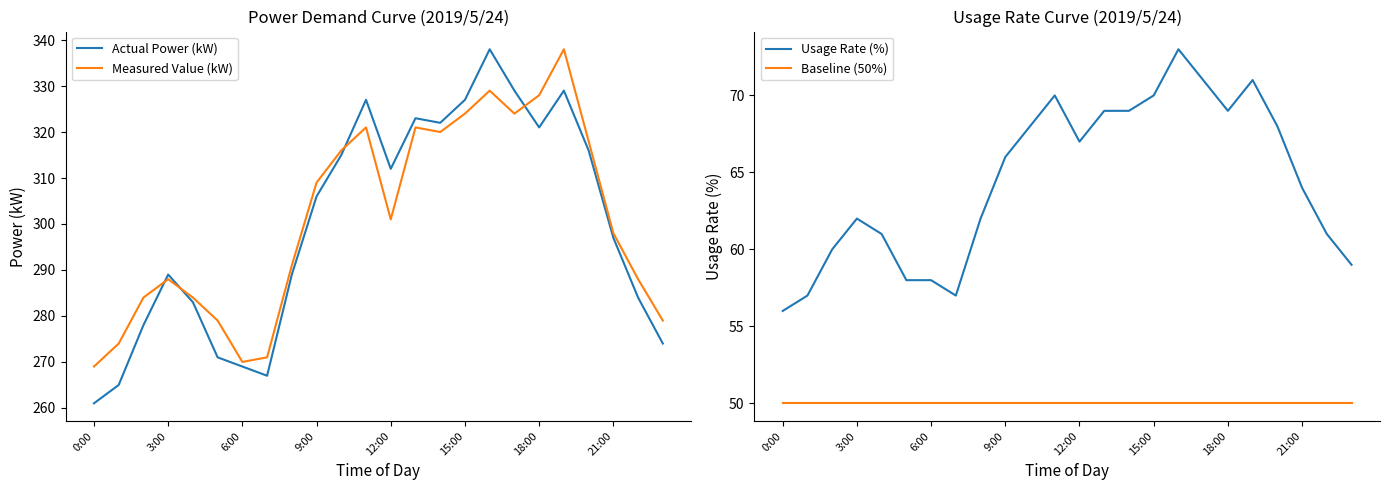

What is the total value across all series at 23?

662